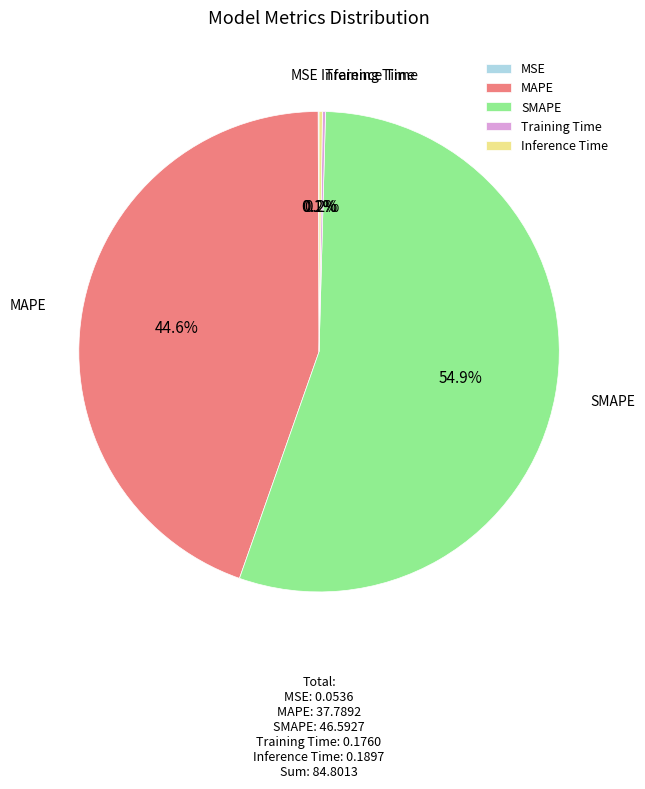

Which has a higher value, MAPE or SMAPE?

SMAPE